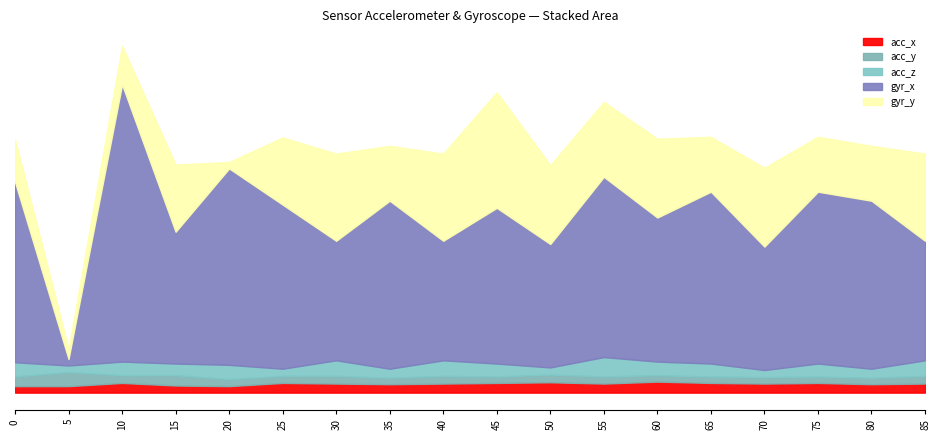

At which label does acc_y reach its minimum?

35